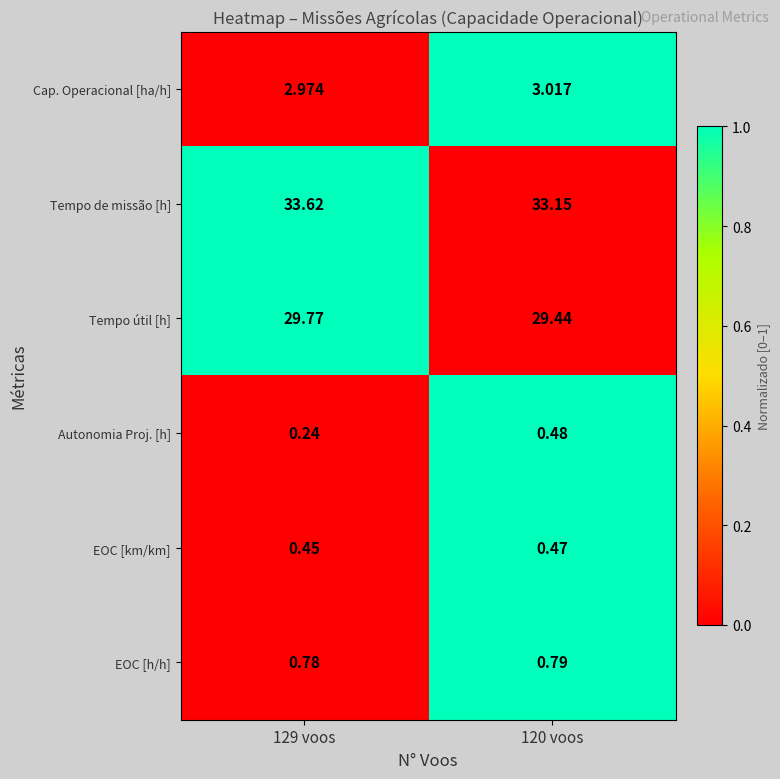

Which series has the largest total across all categories?

Tempo de missão [h]